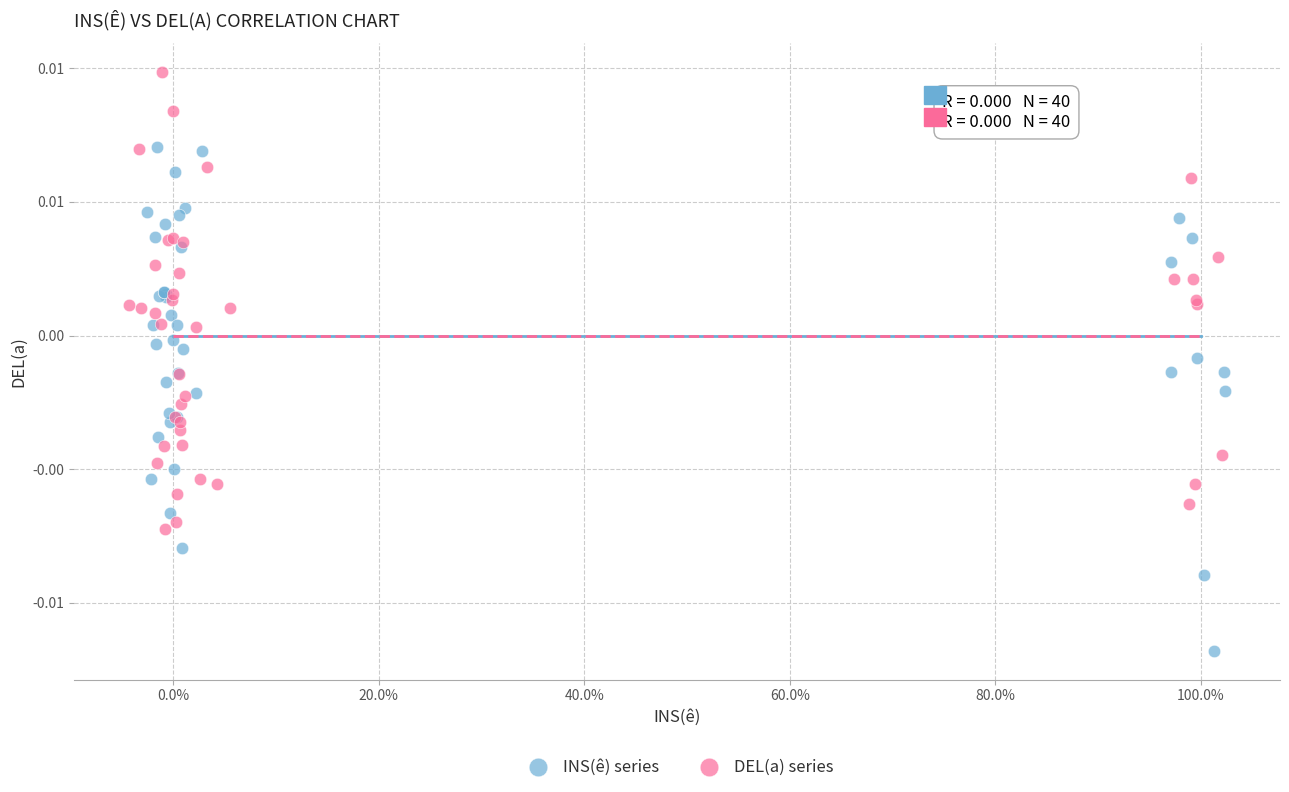

What are all the series names shown in the legend?

INS(ê) series, DEL(a) series